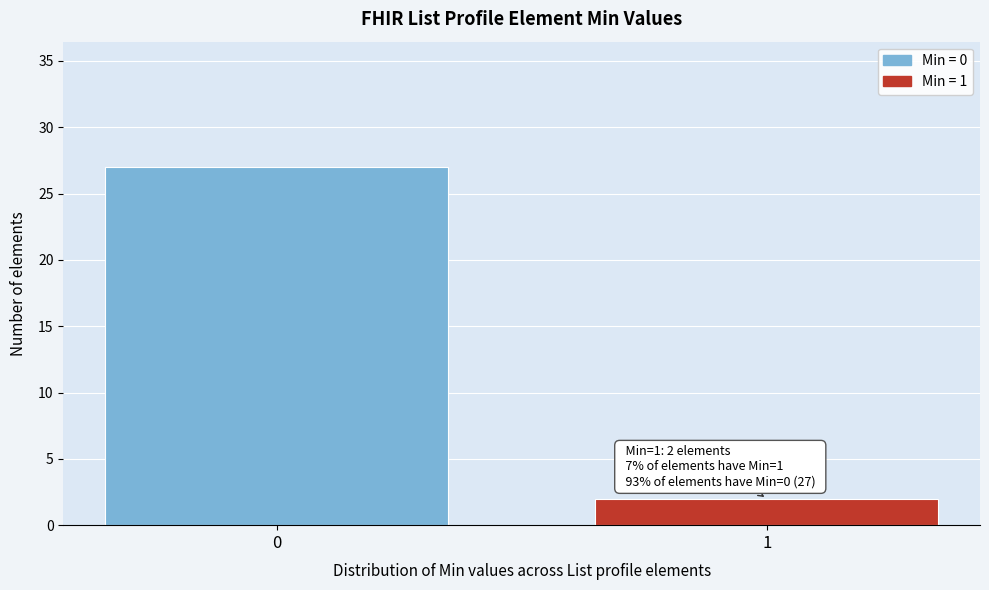

Reading left to right, list all the values displayed in this chart.

0=27	1=2